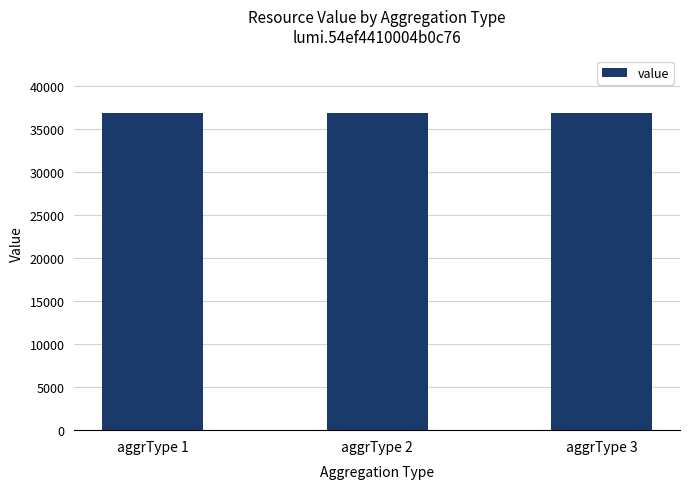

What is the ratio of the value at aggrType 1 to the value at aggrType 3?

1.0